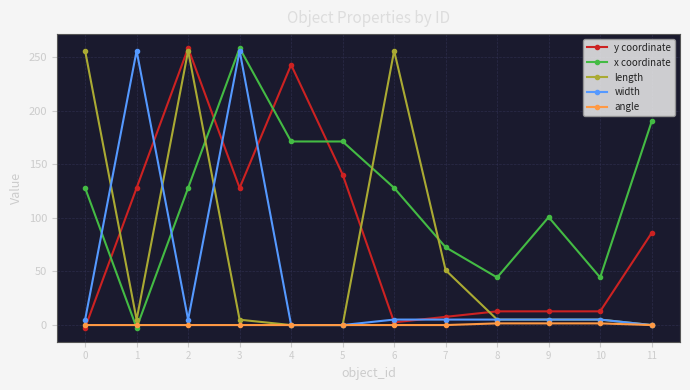

Between 2 and 9, which series saw the biggest shift?

length